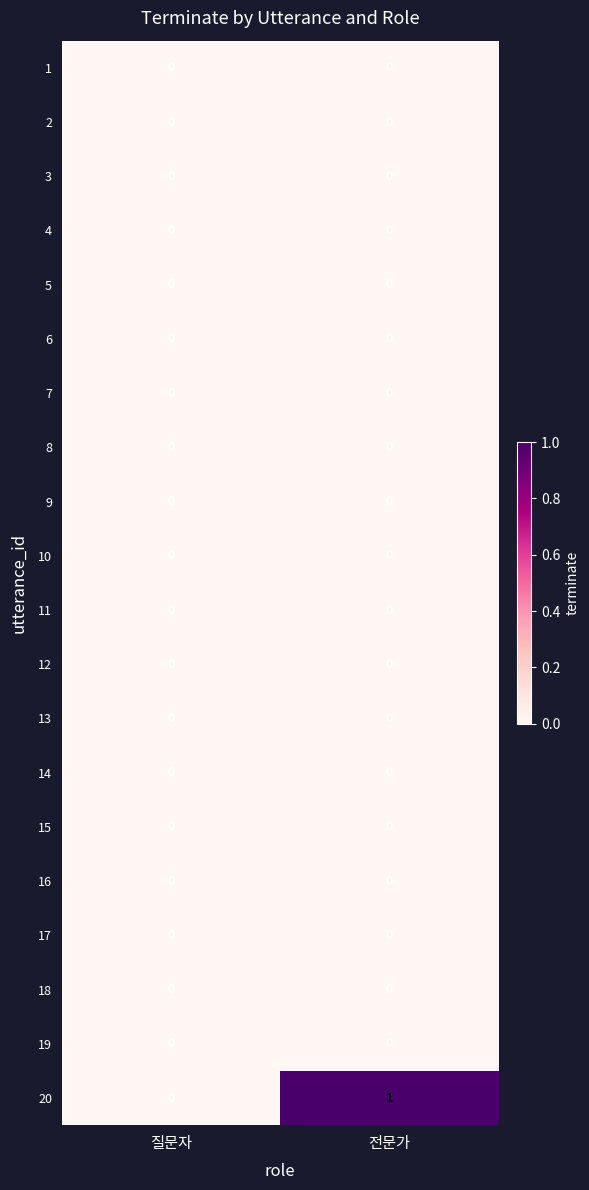

Between 질문자 and 전문가, which series saw the biggest shift?

20